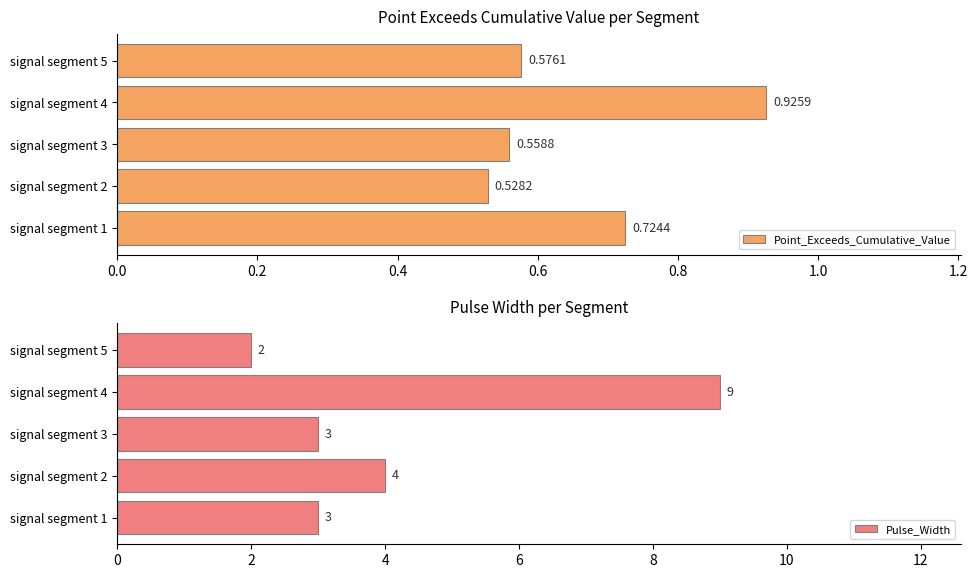

List the labels in order of Point_Exceeds_Cumulative_Value value, smallest first.

signal segment 2, signal segment 3, signal segment 5, signal segment 1, signal segment 4